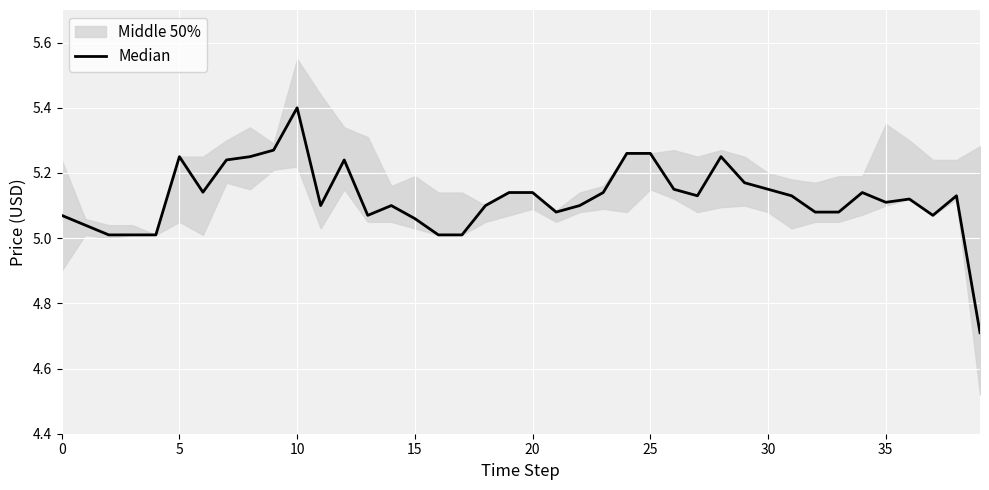

What is the difference between the second highest and minimum values?

0.6